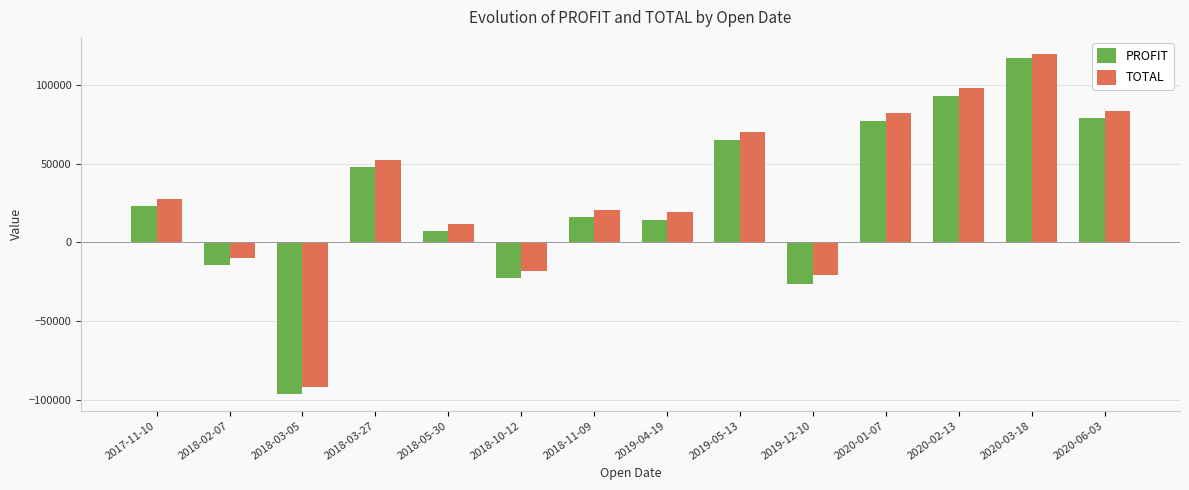

Which category has the highest value in the TOTAL series?

2020-03-18